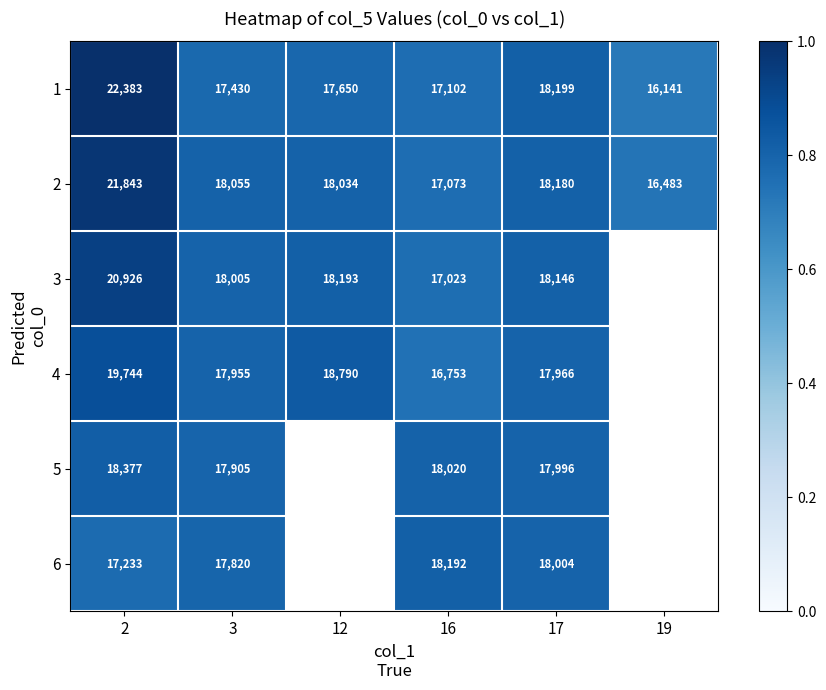

How many series are shown in this chart?

6